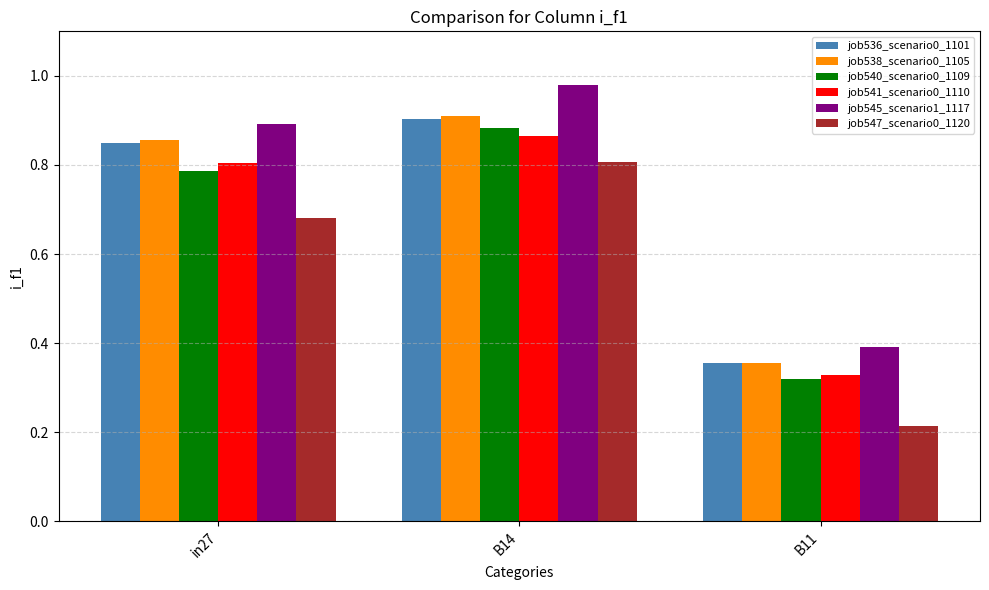

What is the difference between the maximum and second lowest values in the job547_scenario0_1120 series?

0.1